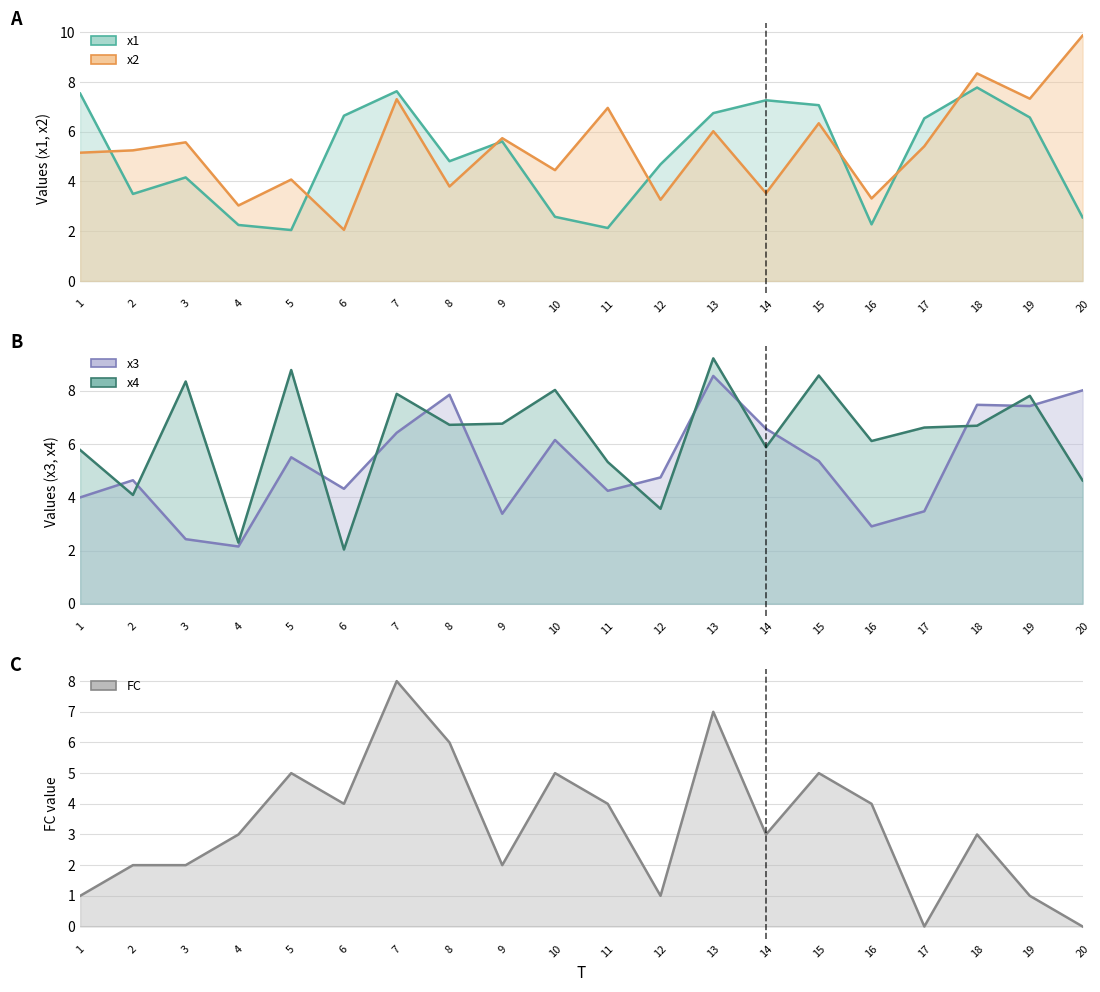

Count the number of categories in the chart.

20